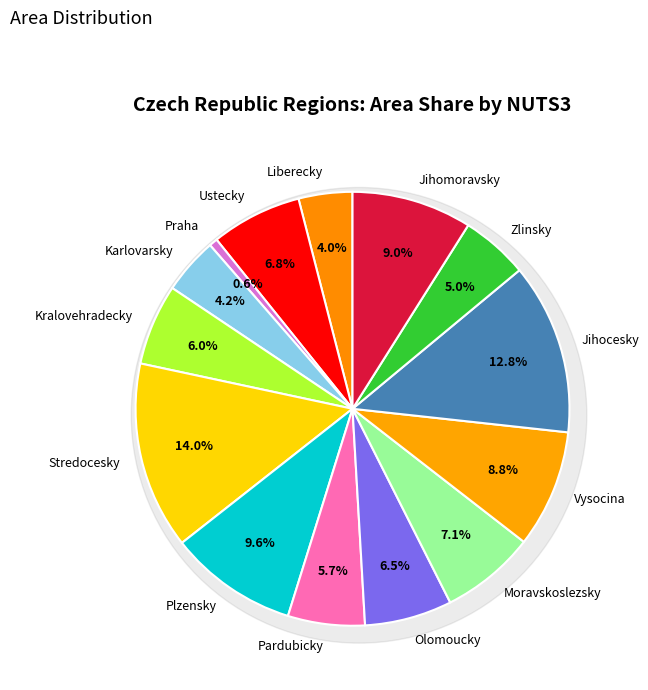

What portion of the pie excludes CZ041?

95.8%